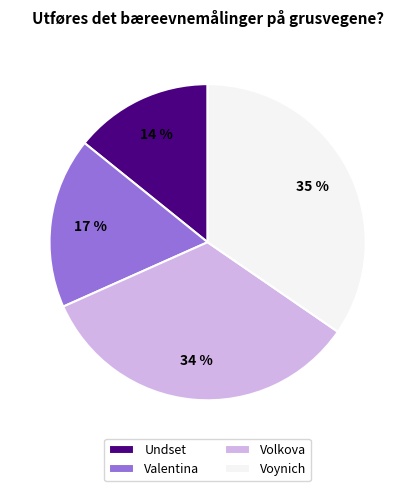

What percentage is the Undset slice, to the nearest percent?

14%